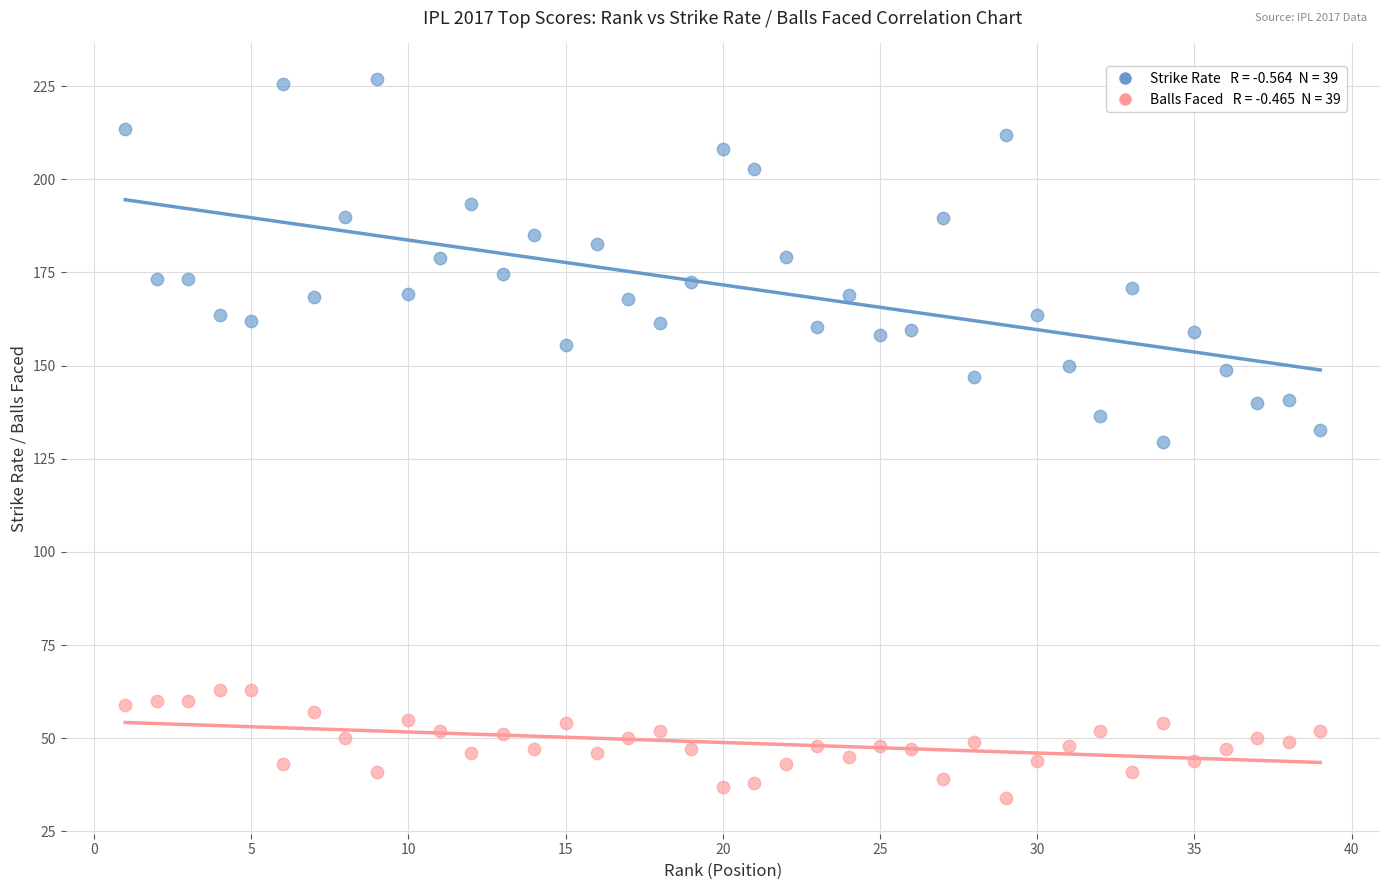

Across all data points, what is the range of X values (max minus min)?

38.0